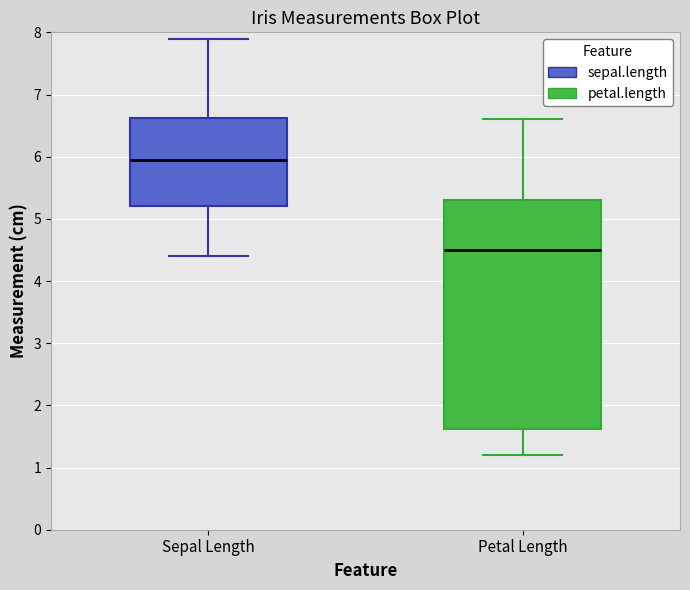

Which box is the tallest, from its lower edge to its upper edge?

Petal Length